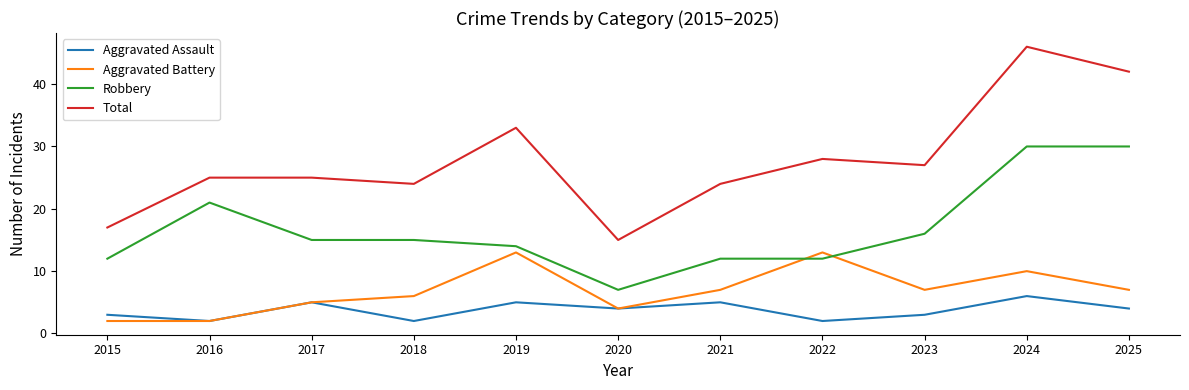

In Aggravated Assault, how many points are lower than both neighbors (excluding endpoints)?

4